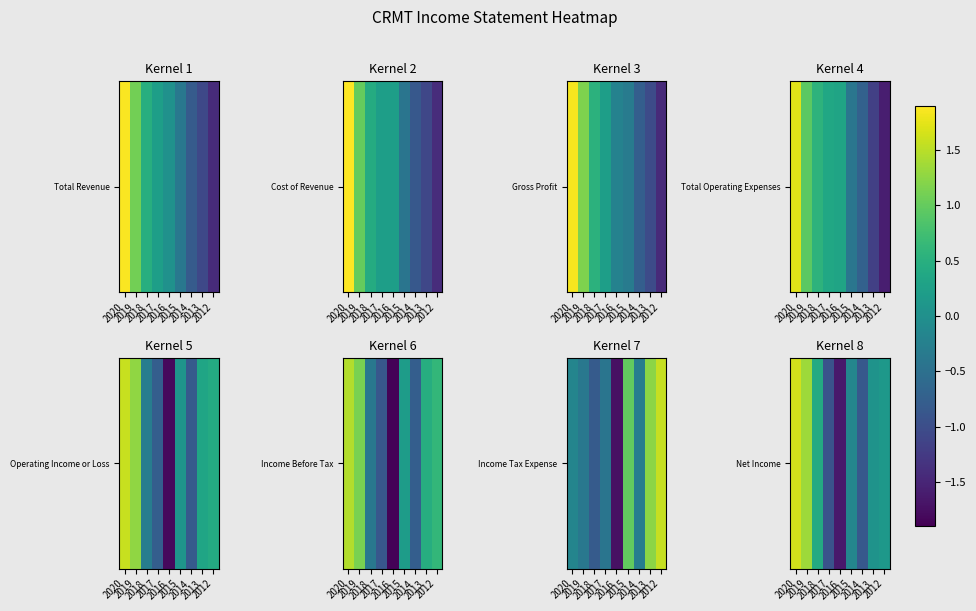

Is it true that the value at 2014 is -0.9?

True